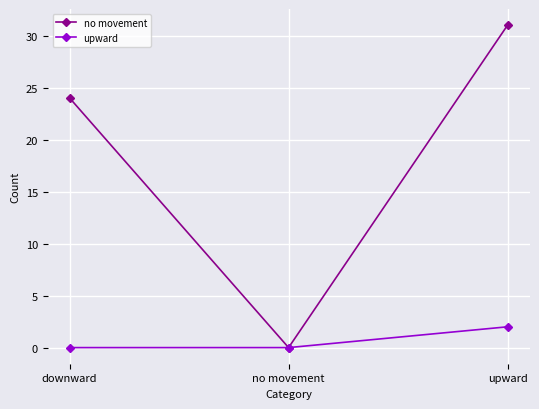

What is the maximum value for upward?

2